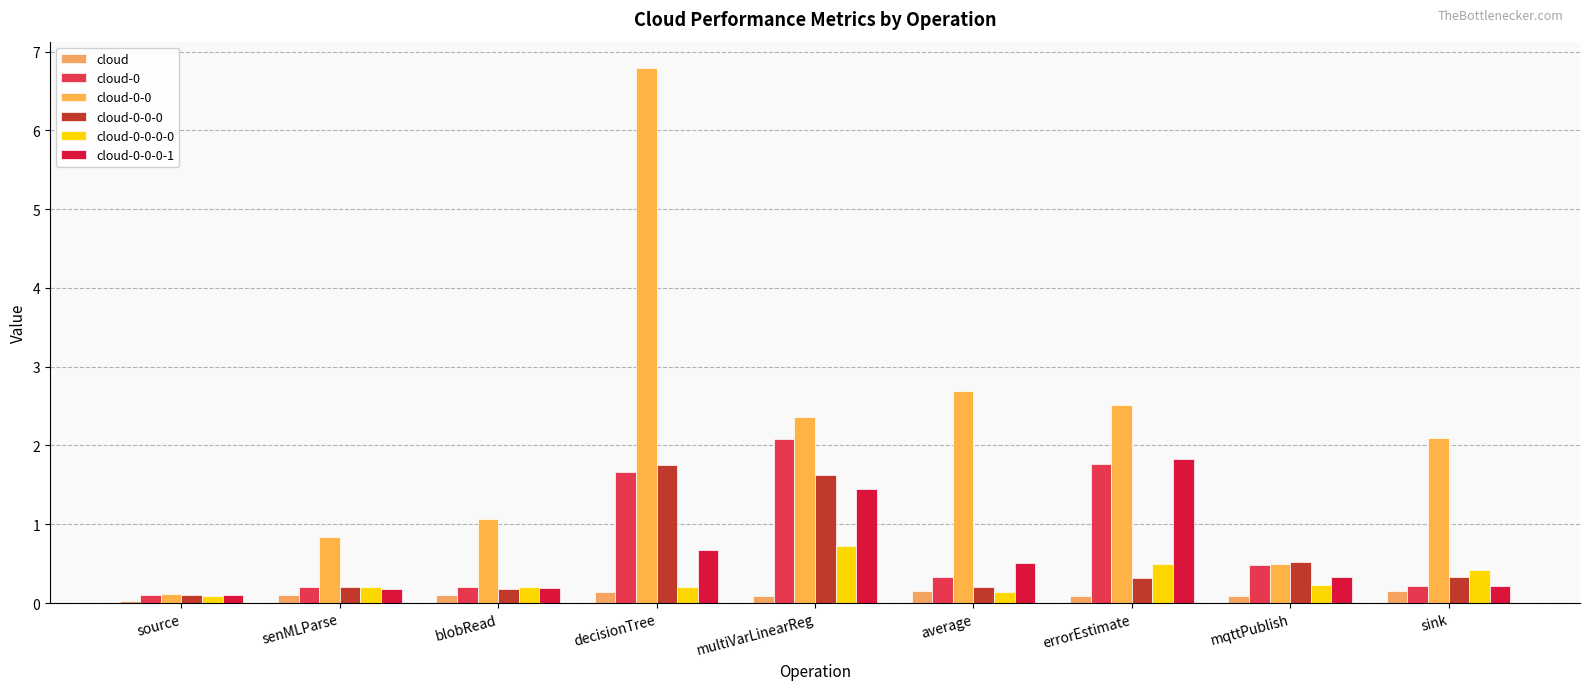

Reading left to right, transcribe all the data shown in this chart.

cloud: 0.0	0.1	0.1	0.1	0.1	0.2	0.1	0.1	0.2
cloud-0: 0.1	0.2	0.2	1.7	2.1	0.3	1.8	0.5	0.2
cloud-0-0: 0.1	0.8	1.1	6.8	2.4	2.7	2.5	0.5	2.1
cloud-0-0-0: 0.1	0.2	0.2	1.7	1.6	0.2	0.3	0.5	0.3
cloud-0-0-0-0: 0.1	0.2	0.2	0.2	0.7	0.1	0.5	0.2	0.4
cloud-0-0-0-1: 0.1	0.2	0.2	0.7	1.5	0.5	1.8	0.3	0.2